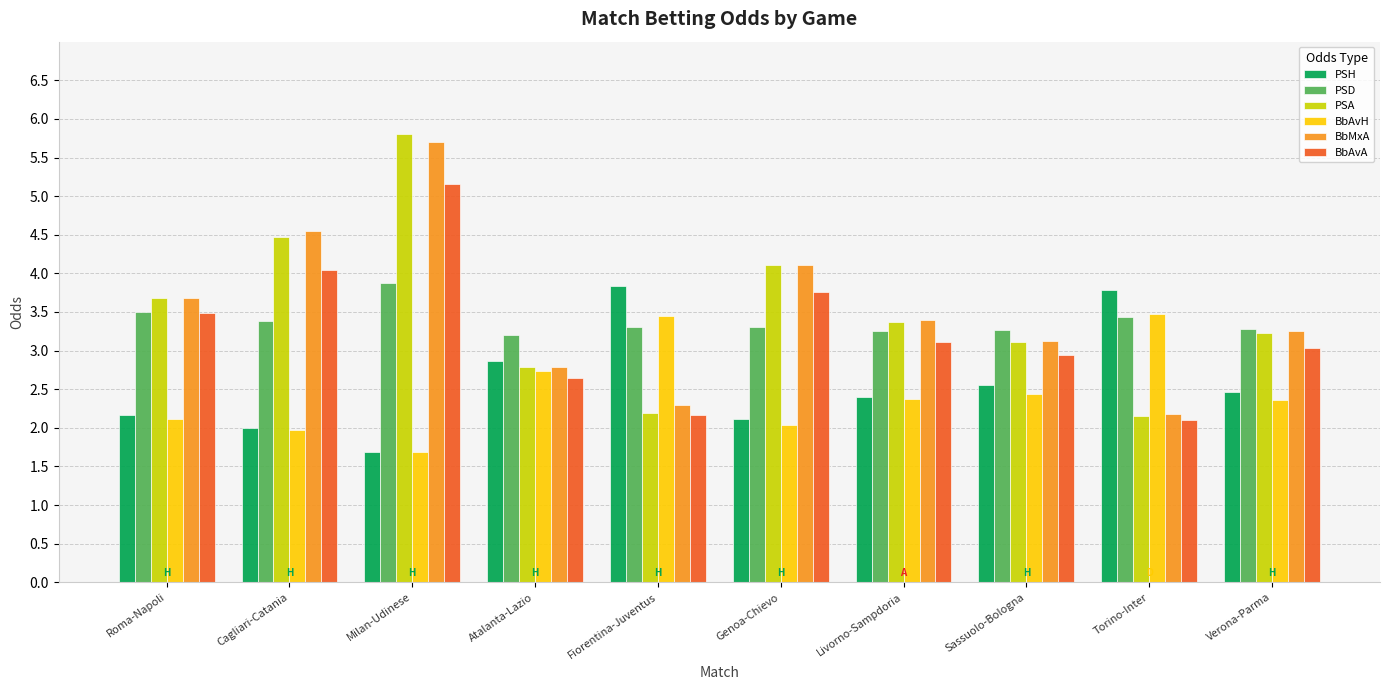

What is the label of the 8th bar from the left?

Sassuolo-Bologna